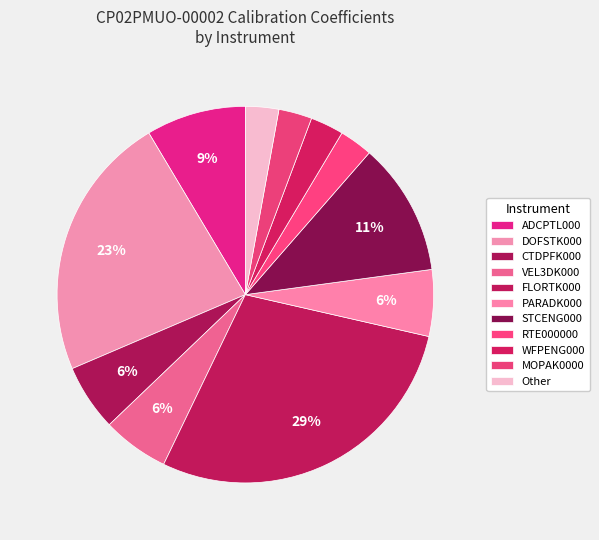

Is the sum of CTDPFK000 and FLORTK000 greater than half?

No